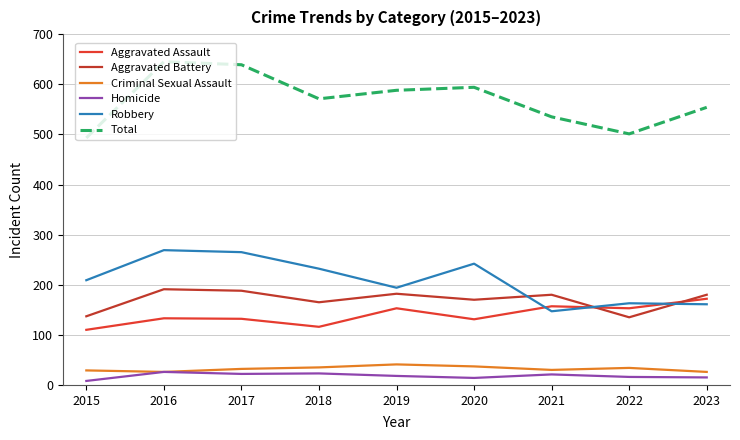

The value of Aggravated Assault at 2021 is 157. True or false?

True